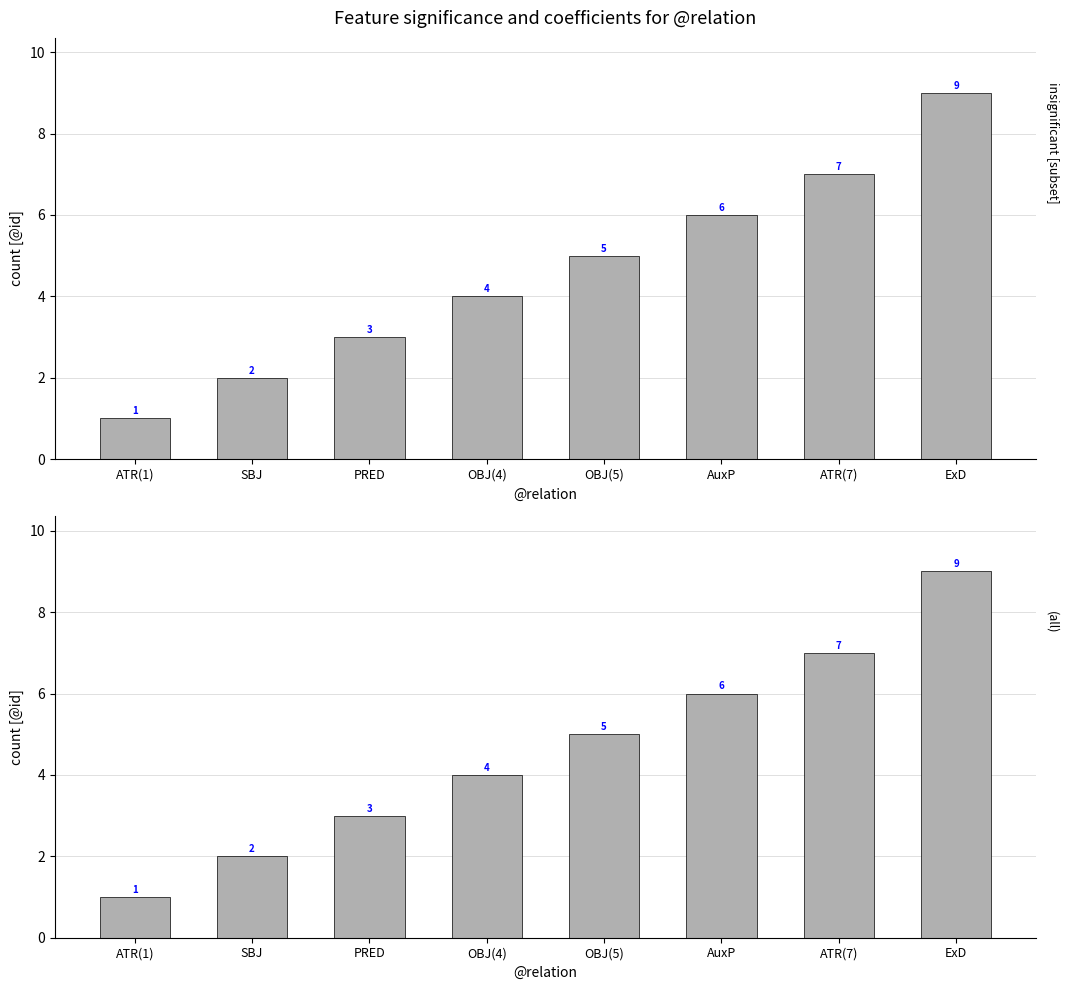

Read the value at ATR(7).

7